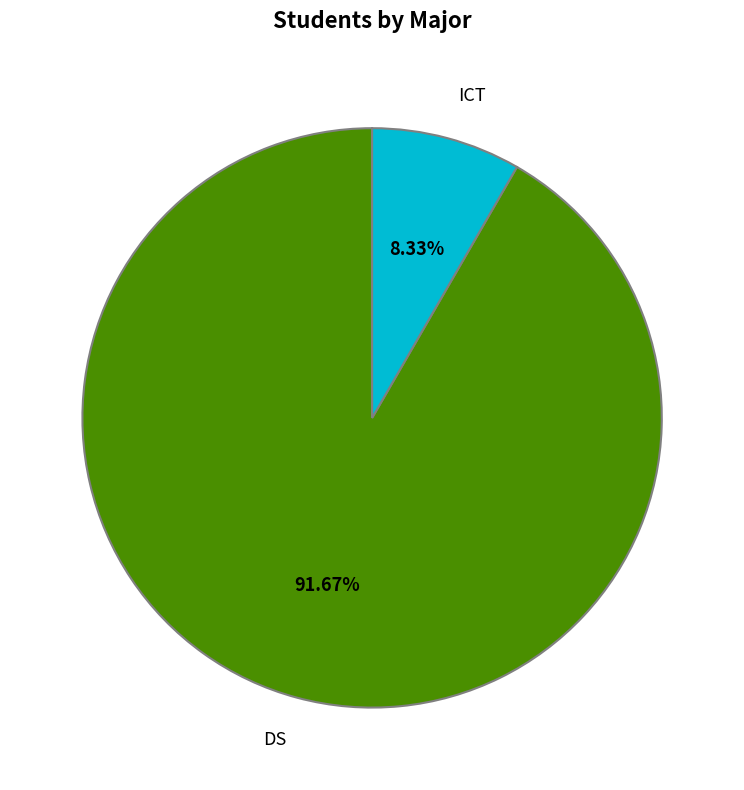

Does ICT account for over 50% of the chart?

No